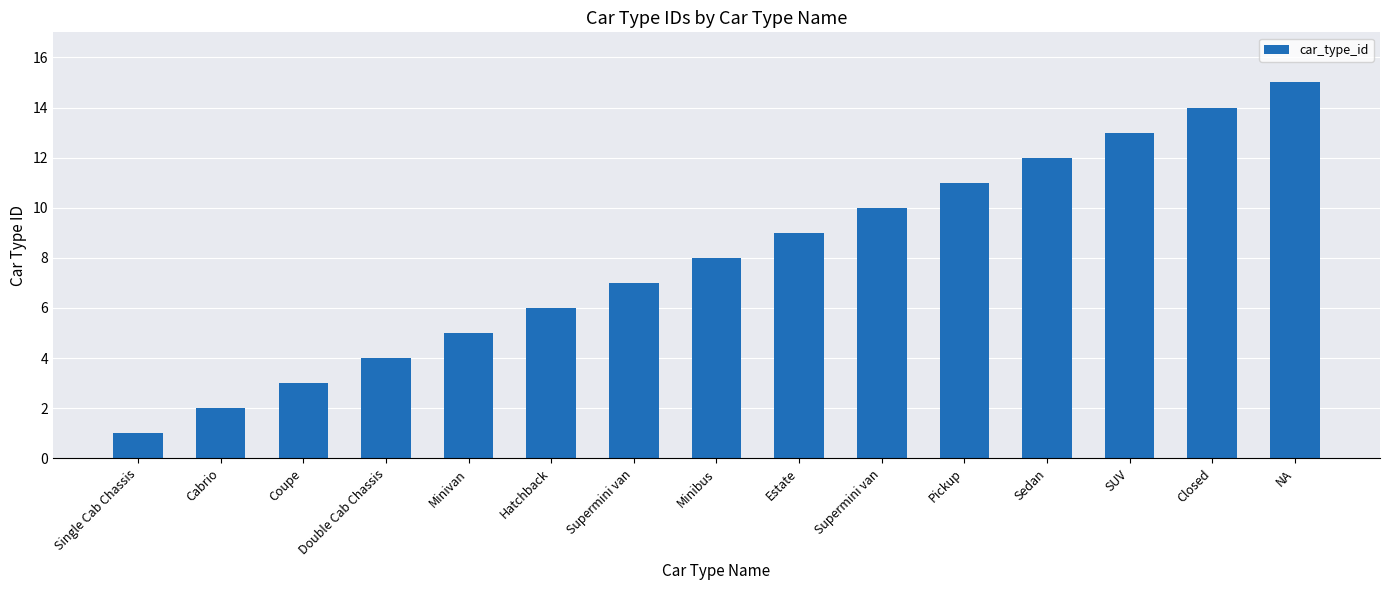

Rank the categories by value from highest to lowest.

NA, Closed, SUV, Sedan, Pickup, Supermini van, Estate, Minibus, Supermini van, Hatchback, Minivan, Double Cab Chassis, Coupe, Cabrio, Single Cab Chassis